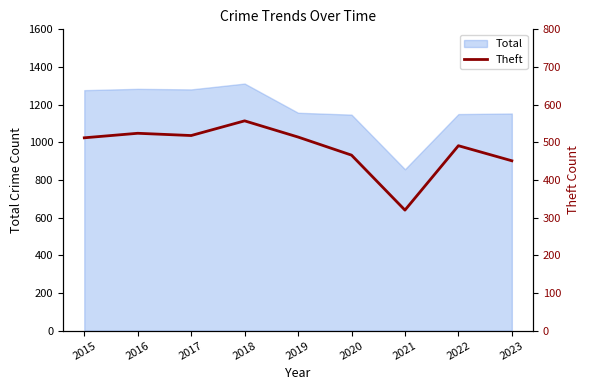

Is it true that the value at 2017 is 253?

False